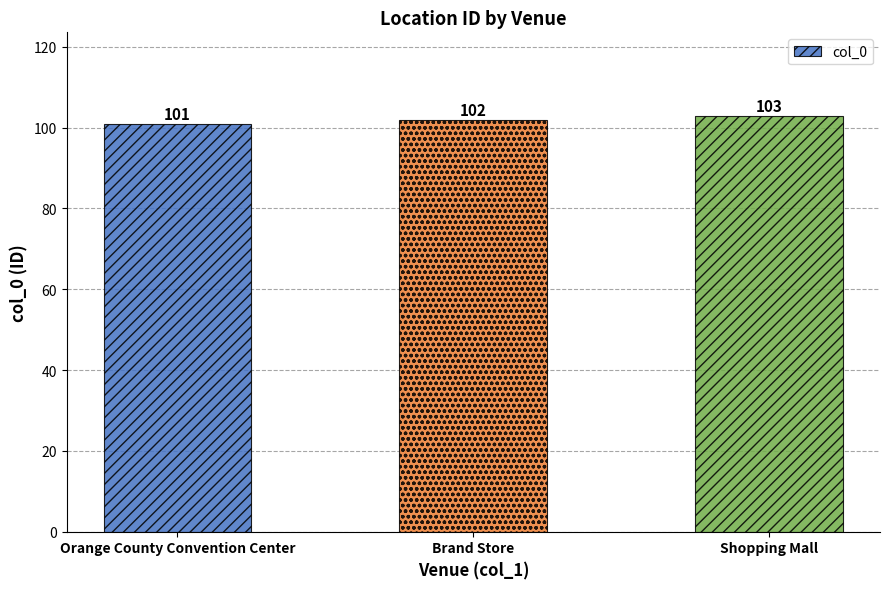

Read the value at Shopping Mall.

103